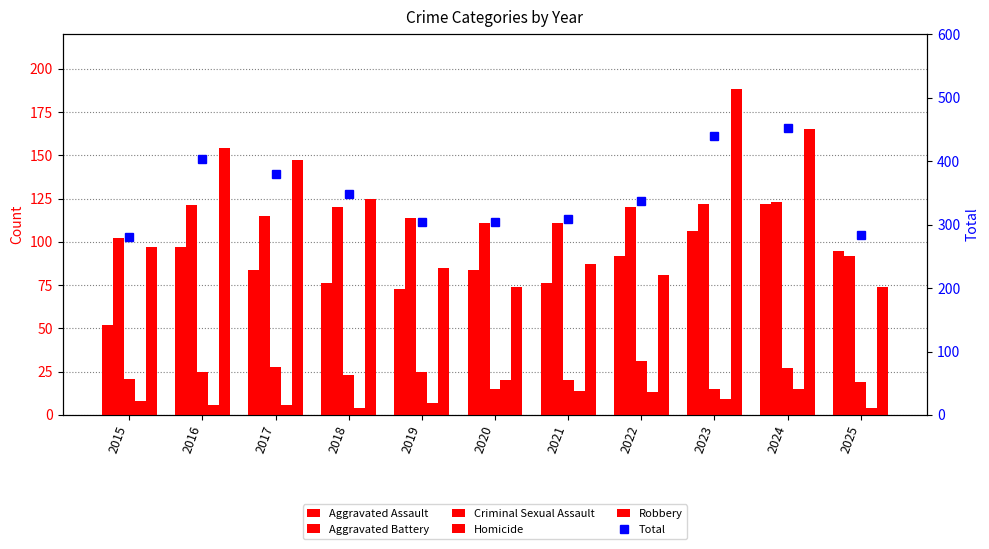

At which label does Robbery reach its minimum?

2020